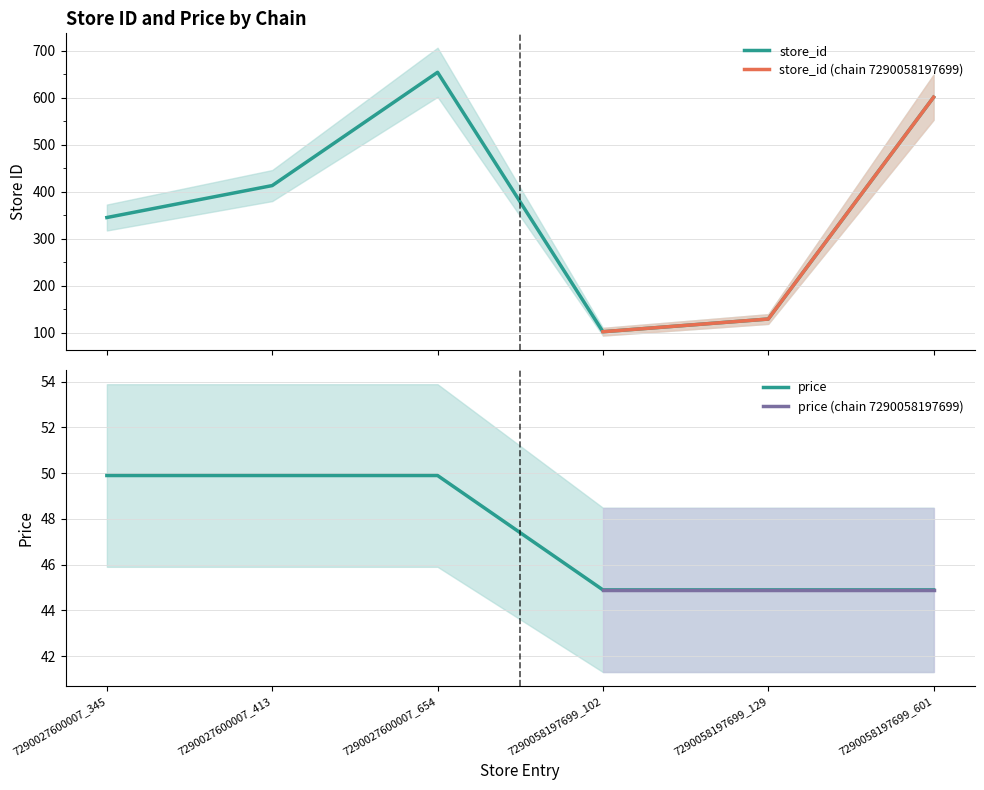

True or false: price and store_id cross at least once.

False